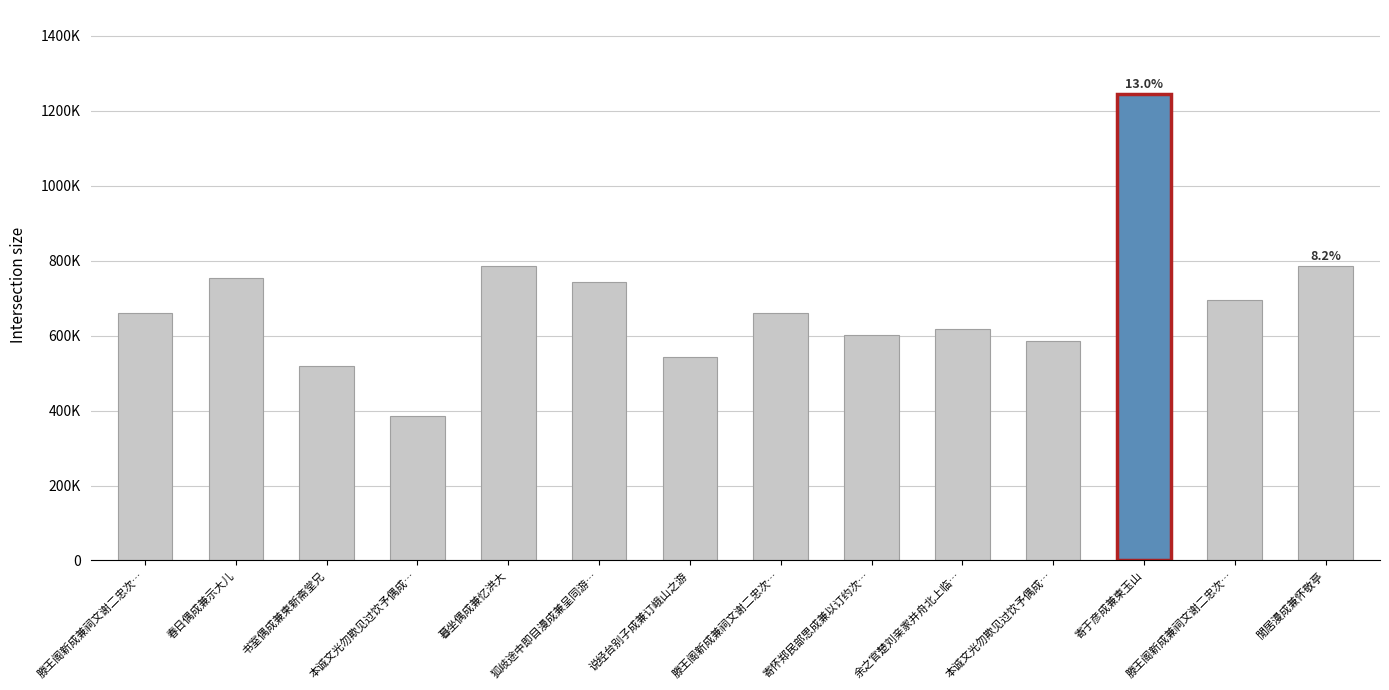

Are the bars horizontal?

No